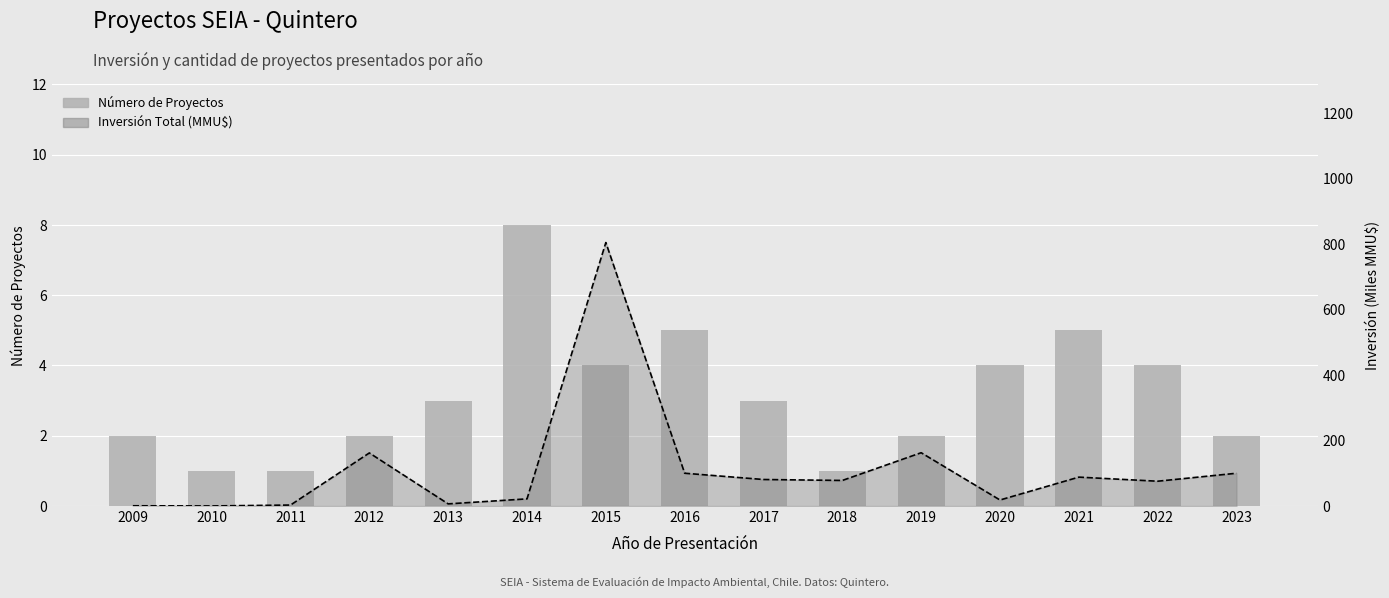

How many distinct data groups are displayed?

2